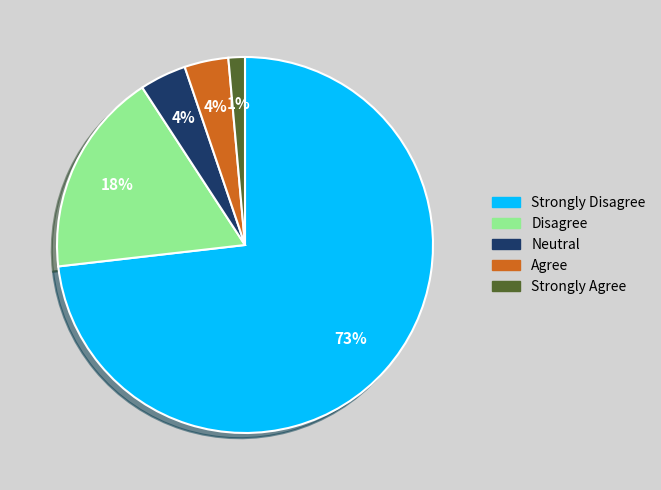

To the nearest percent, what is the average slice percentage?

20%